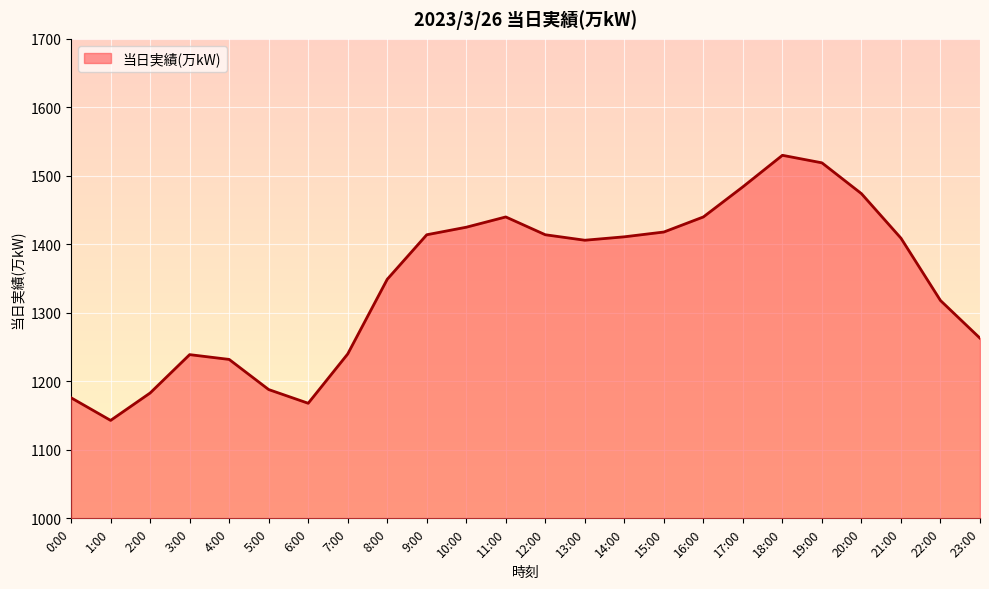

Approximately how many times larger is the value at 7:00 compared to 6:00?

1.1